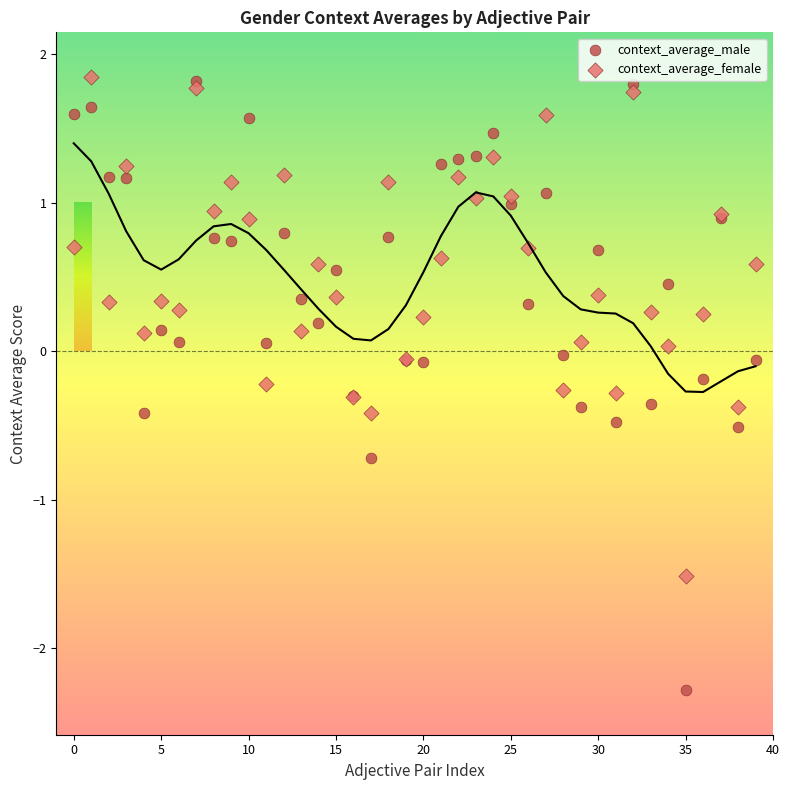

Which series has the largest Y range (max minus min)?

context_average_male